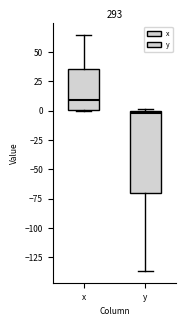

Reading left to right, transcribe this box plot: for each box, give where its median line is, the range the box spans, and where its two whiskers end, as read against the y-axis. The values are not printed on the chart, so give them approximately, as read against the axis.

x: median 10, box 0 to 35, whiskers 0 to 65
y: median 0 (just below the box's upper edge), box -70 to 0, whiskers -135 to 0